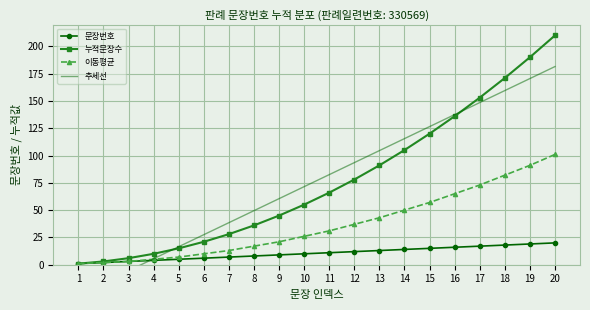

What is the sum of all 이동평균 values?

735